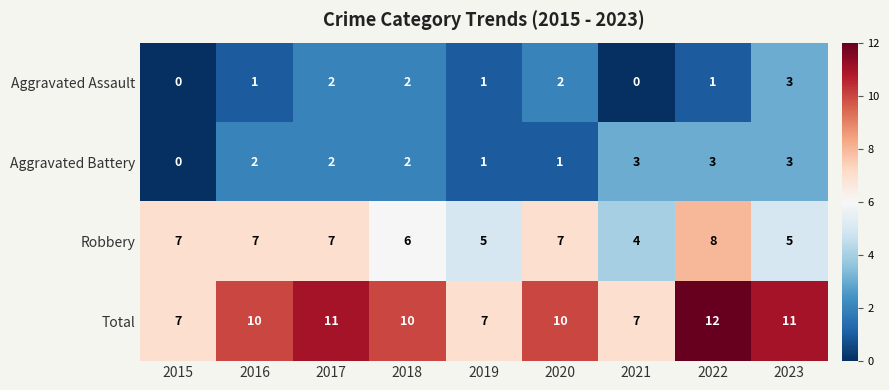

At which category is the sum across all series the highest?

2022